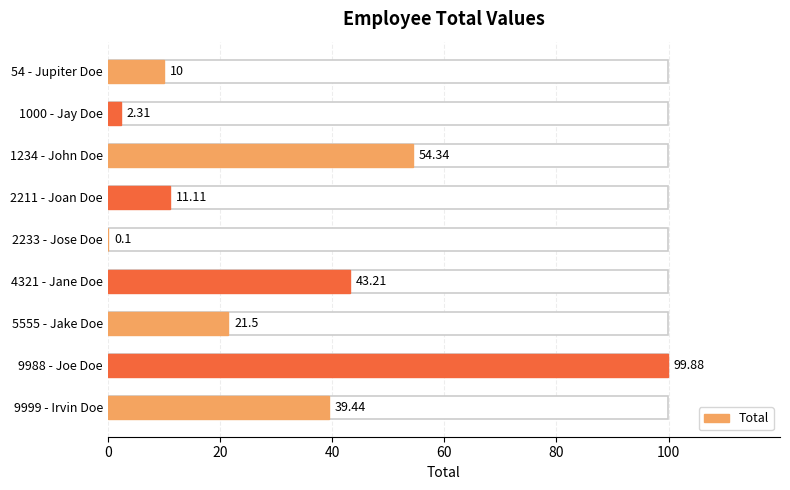

How many bars are there in total?

9